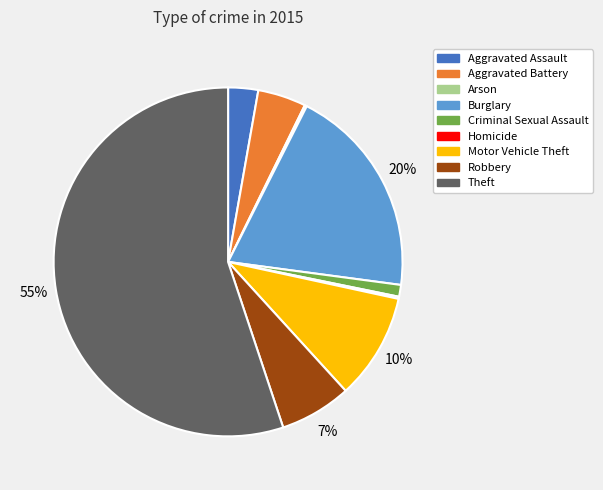

Is there any slice that represents more than half of the pie?

Yes